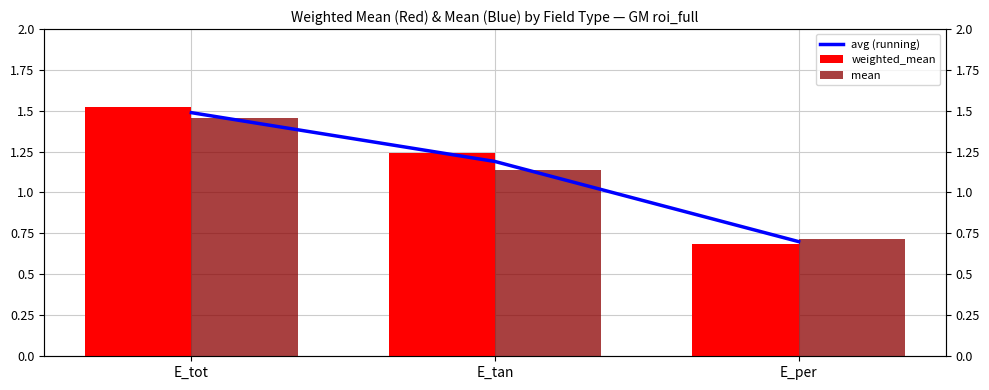

What is the value of the mean bar at the 3rd from the left?

0.7